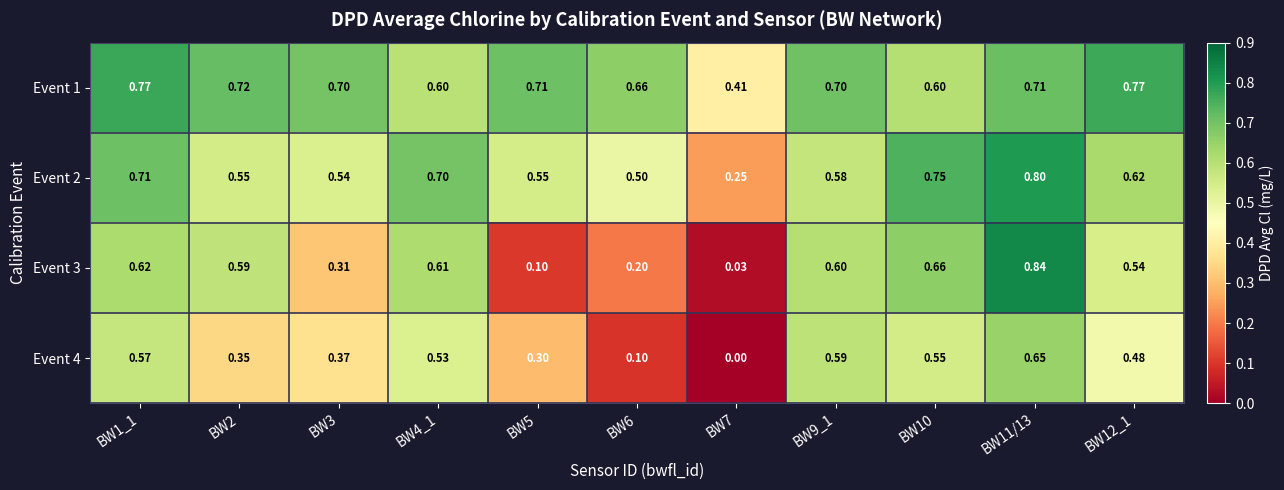

List the series in order of their peak value, lowest first.

Event 4, Event 1, Event 2, Event 3